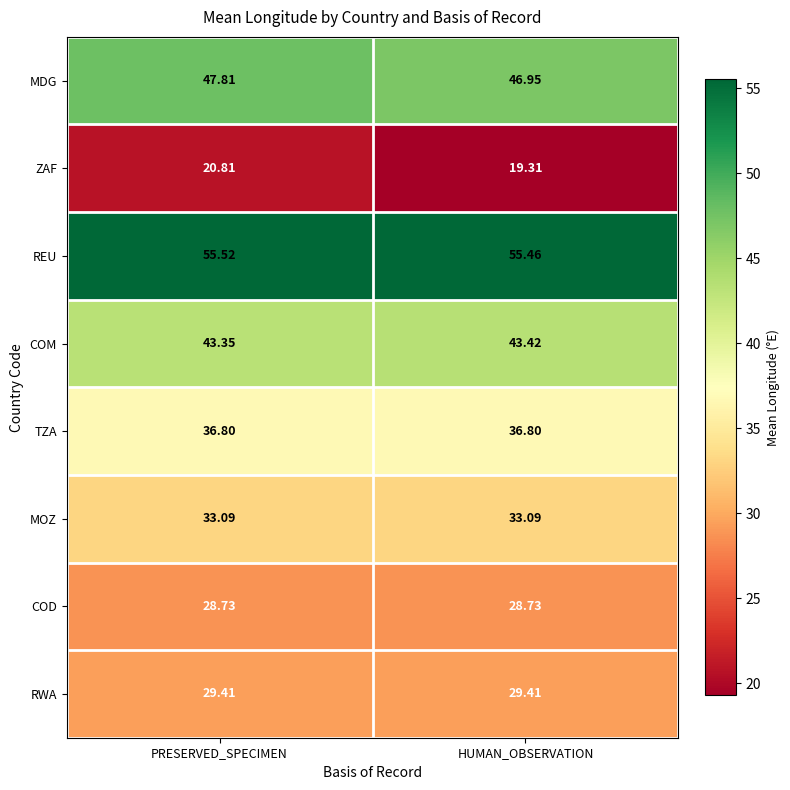

Which series changed the most between PRESERVED_SPECIMEN and HUMAN_OBSERVATION?

ZAF